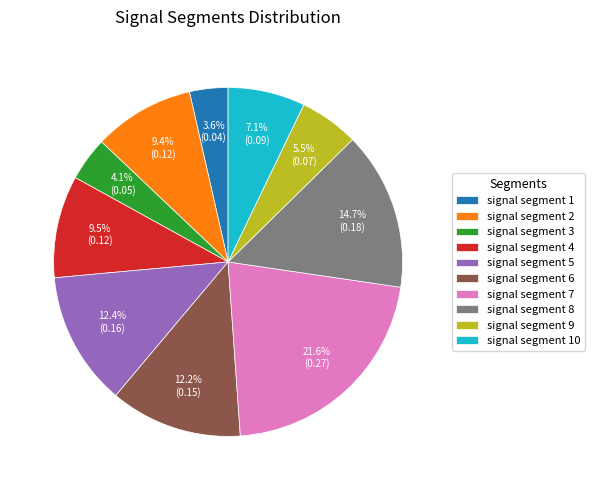

Is it true that signal segment 4 is 16% of the pie?

False